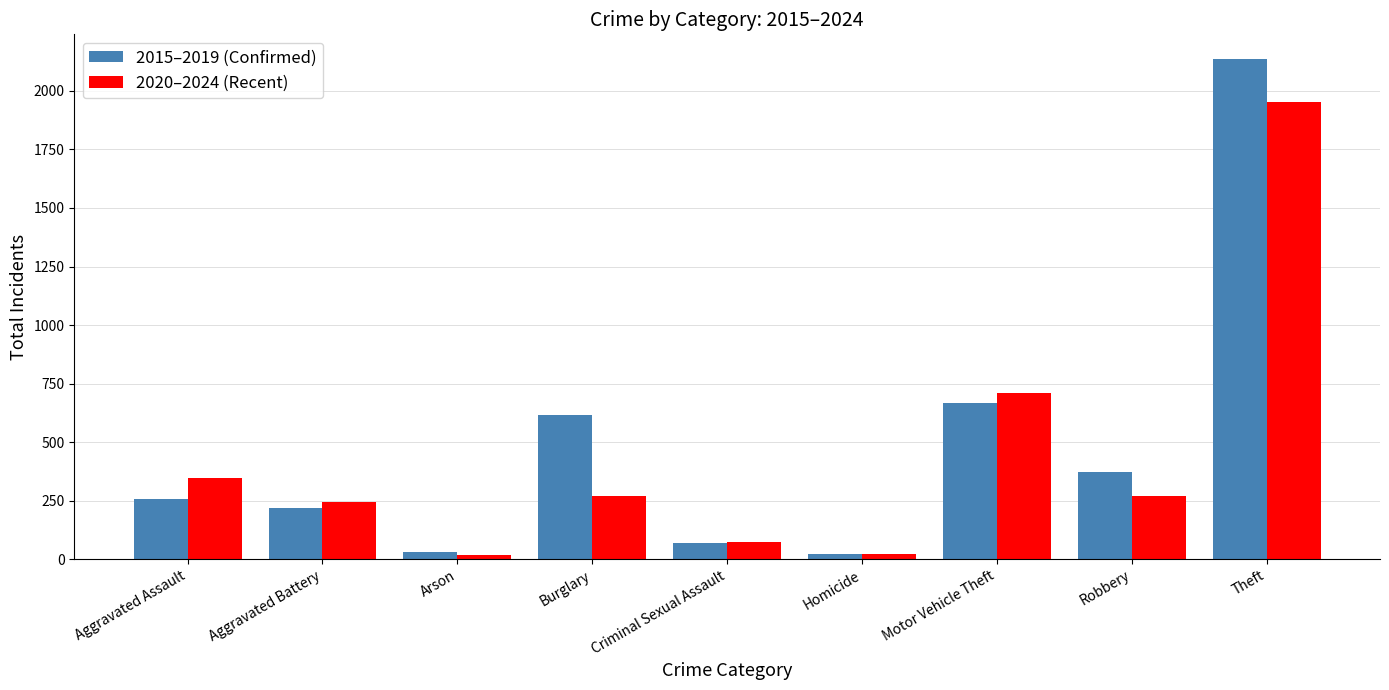

How many bars are there in total?

18